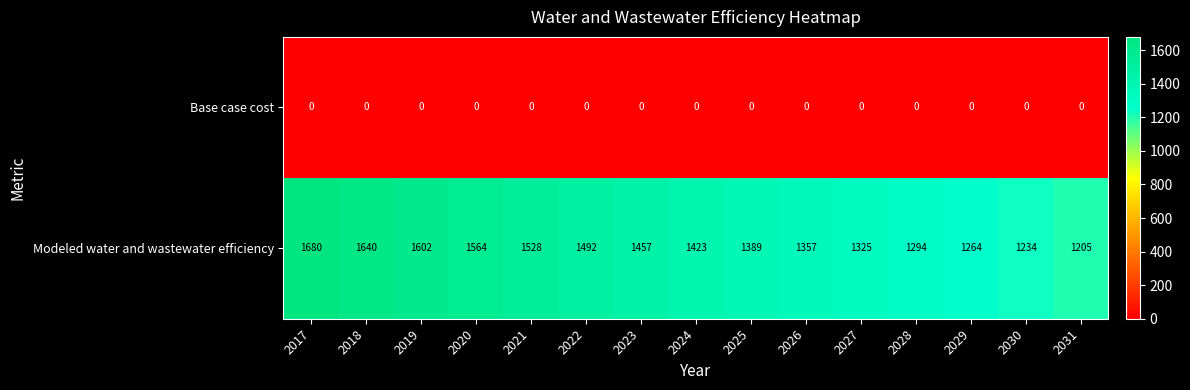

What is the total value across all series at 2020?

1564